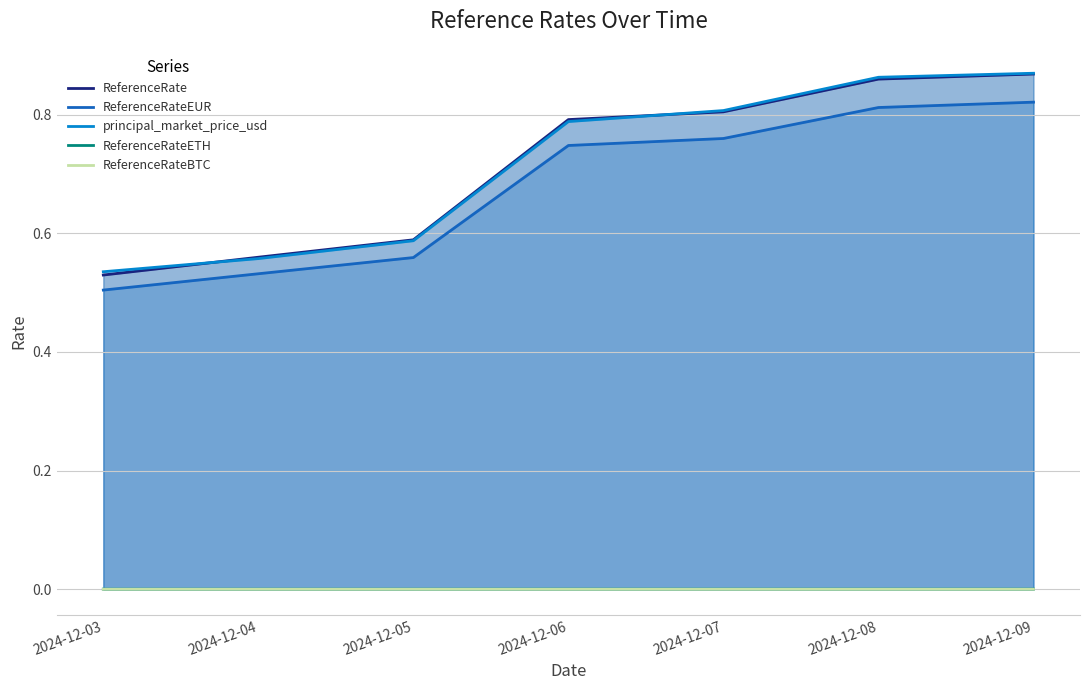

List the labels in order of ReferenceRateETH value, largest first.

2024-12-09, 2024-12-08, 2024-12-06, 2024-12-07, 2024-12-04, 2024-12-05, 2024-12-03